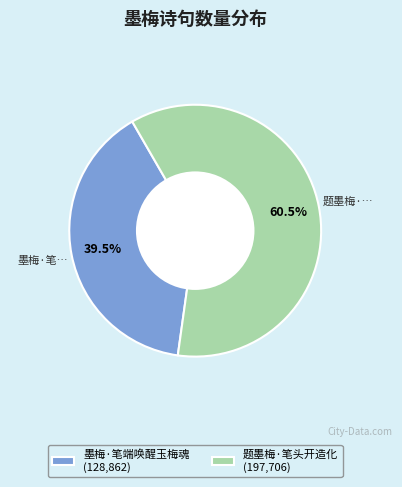

The 墨梅·笔端唤醒玉梅魂 slice represents 28% of the pie. True or false?

False